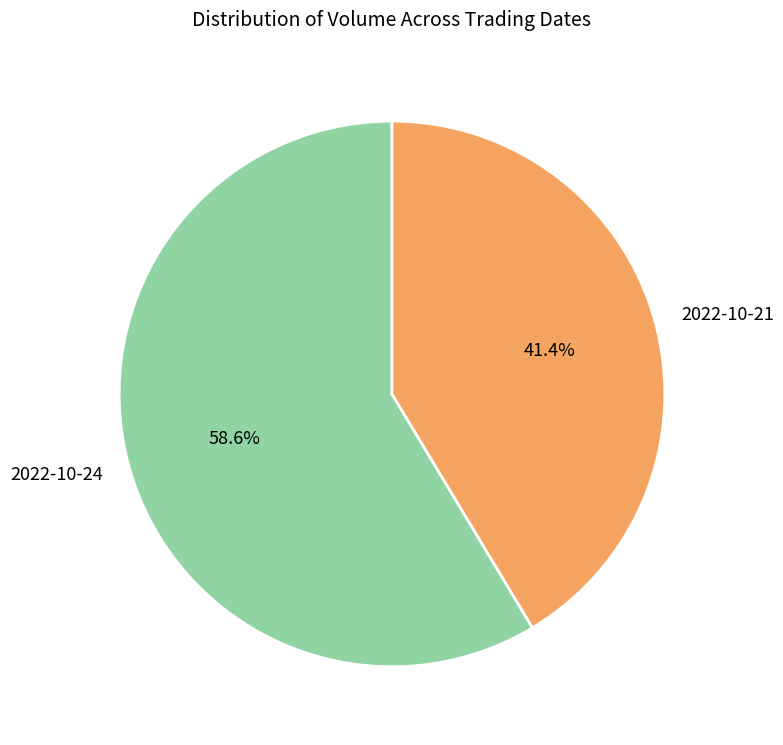

Is it true that 2022-10-24 is 48% of the pie?

False